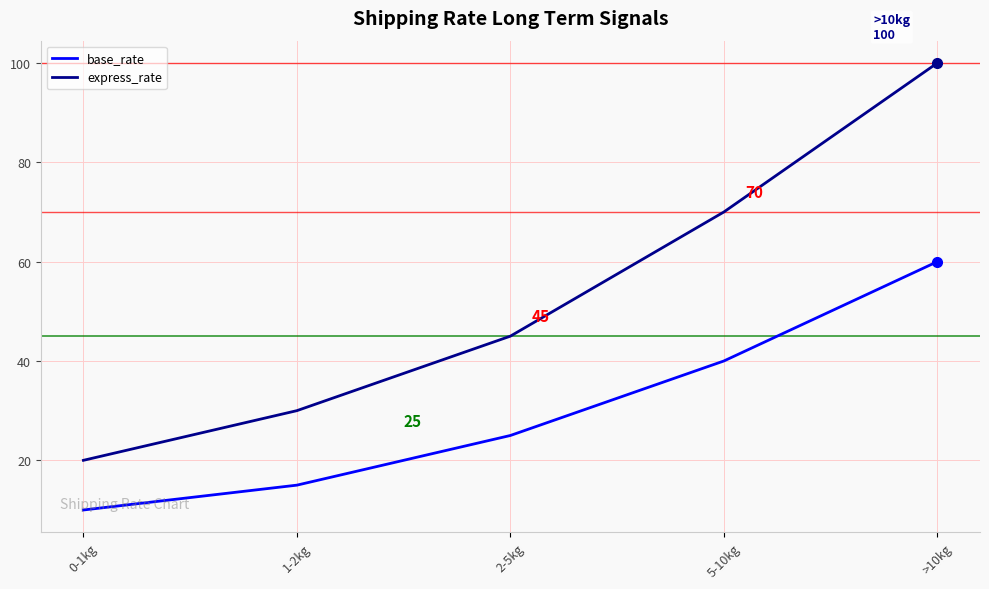

Reading right to left, list all the values displayed in this chart.

base_rate: >10kg=60	5-10kg=40	2-5kg=25	1-2kg=15	0-1kg=10
express_rate: >10kg=100	5-10kg=70	2-5kg=45	1-2kg=30	0-1kg=20